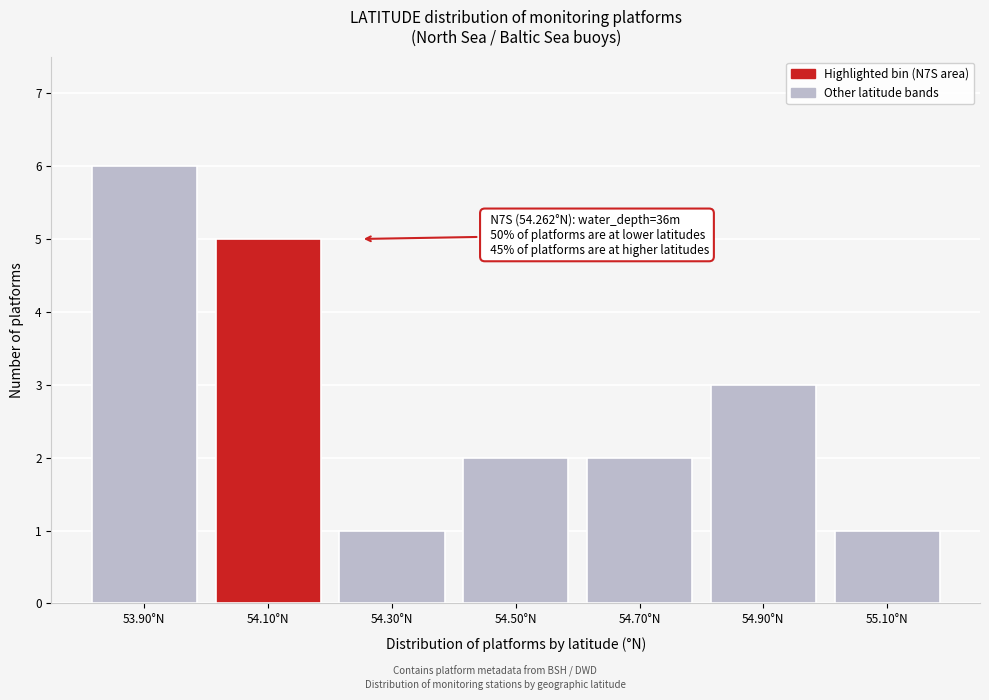

Reading left to right, extract all data points from this chart.

53.90°N=6	54.10°N=5	54.30°N=1	54.50°N=2	54.70°N=2	54.90°N=3	55.10°N=1